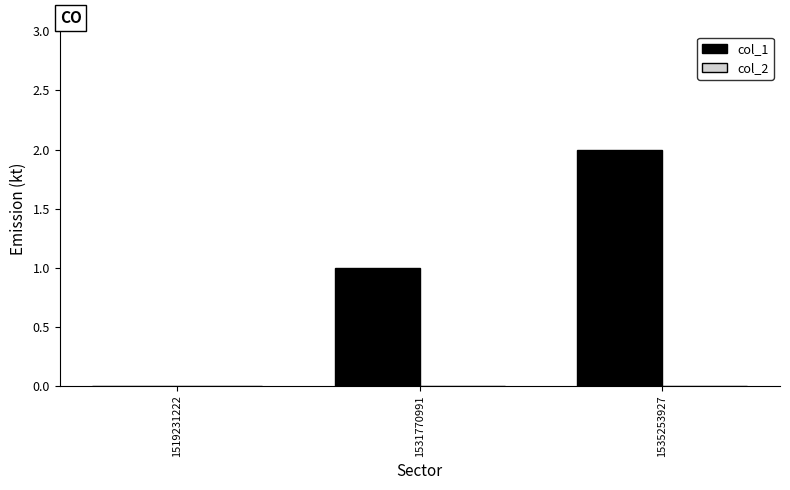

Are the bars horizontal?

No